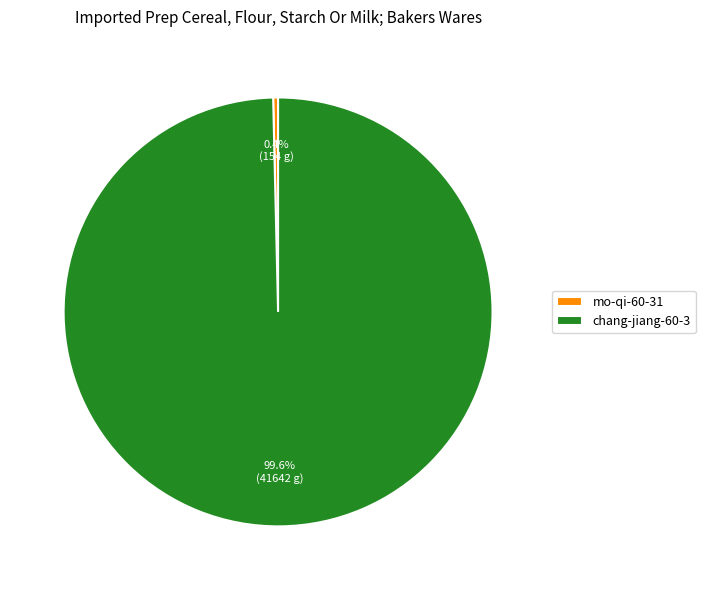

Does mo-qi-60-31 represent more than half of the total?

No